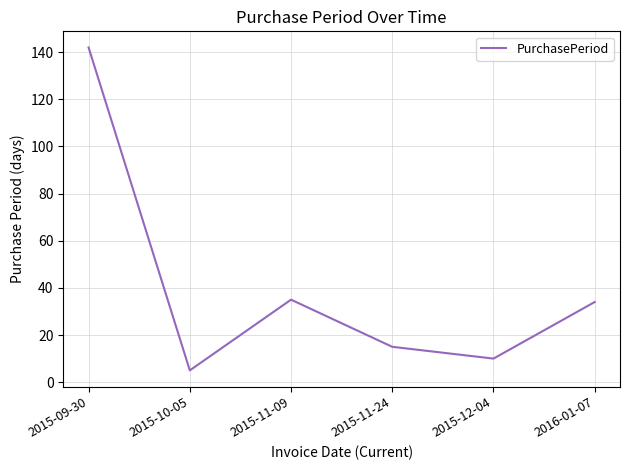

What is the minimum value shown in the chart?

5